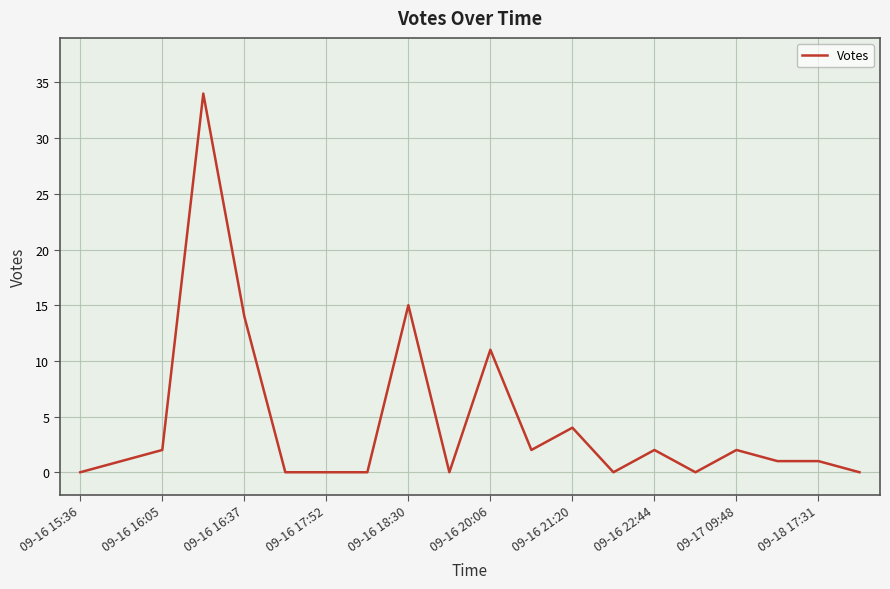

How many lines are shown in the chart?

1